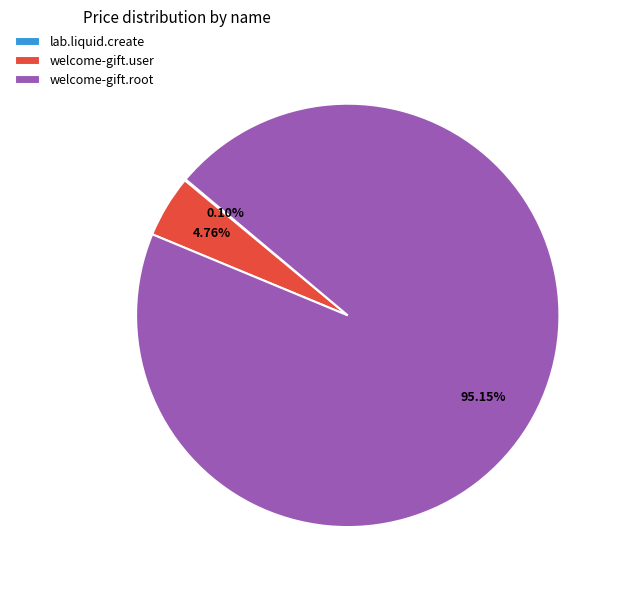

Is the sum of welcome-gift.root and welcome-gift.user greater than half?

Yes